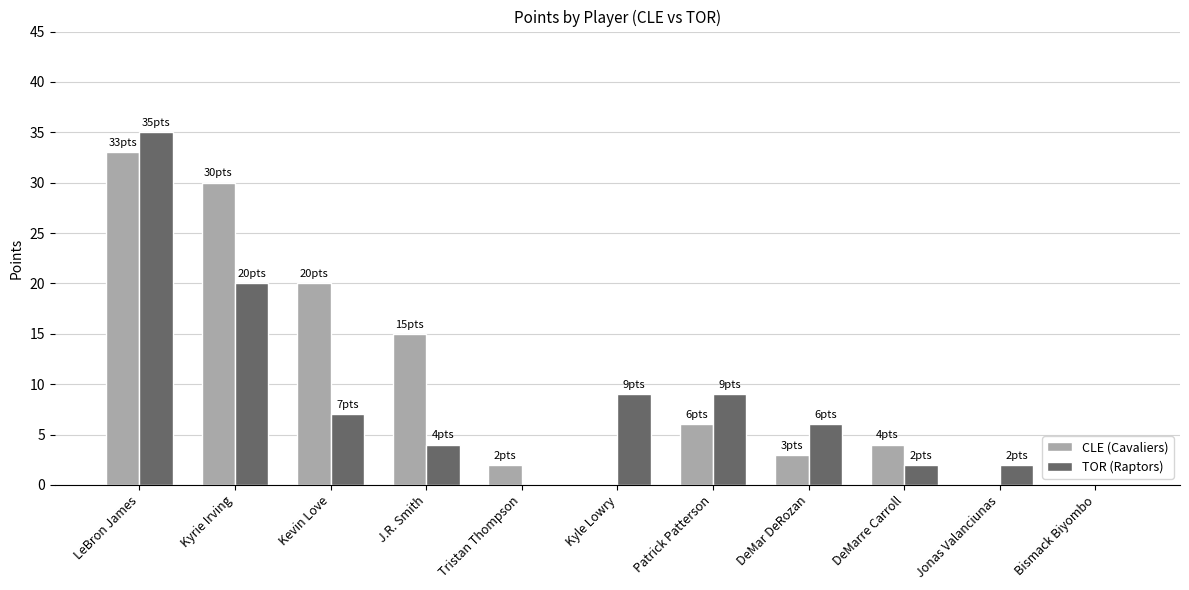

How many groups of bars are there?

11